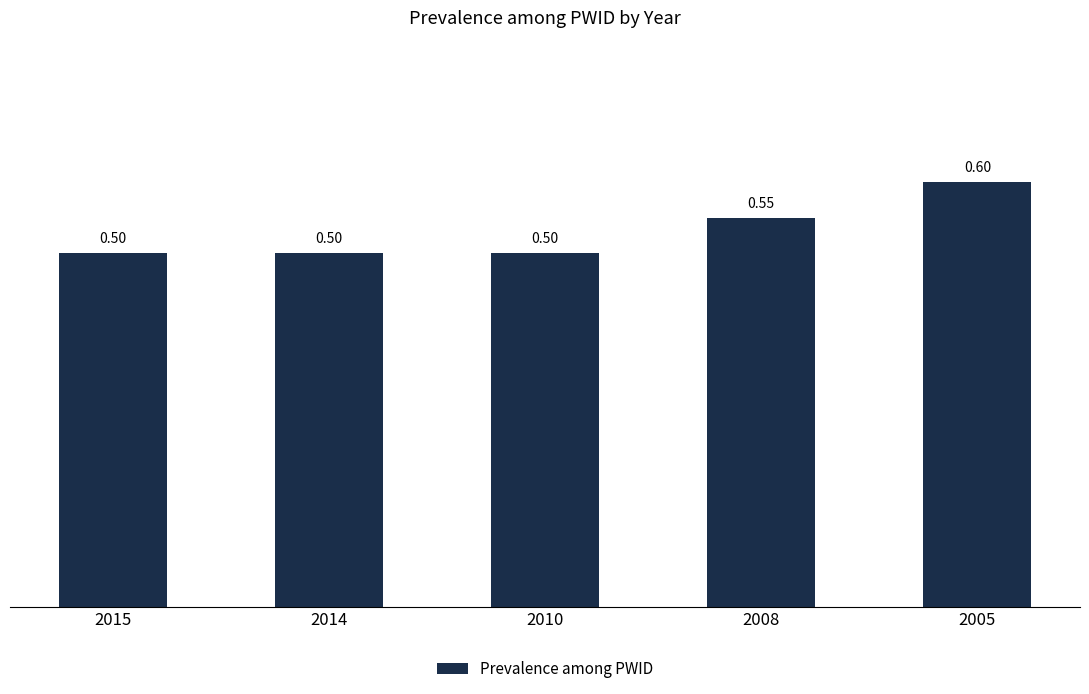

Between 2005 and 2015, which is larger?

2005